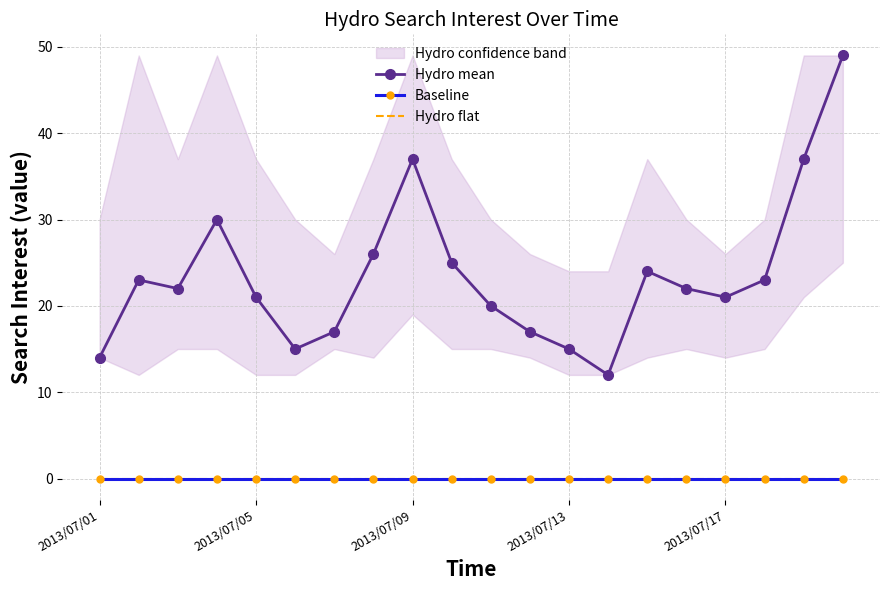

Reading left to right, list all the values displayed in this chart.

Hydro mean: 14	23	22	30	21	15	17	26	37	25	20	17	15	12	24	22	21	23	37	49
Baseline: 0	0	0	0	0	0	0	0	0	0	0	0	0	0	0	0	0	0	0	0
Hydro flat: 0	0	0	0	0	0	0	0	0	0	0	0	0	0	0	0	0	0	0	0